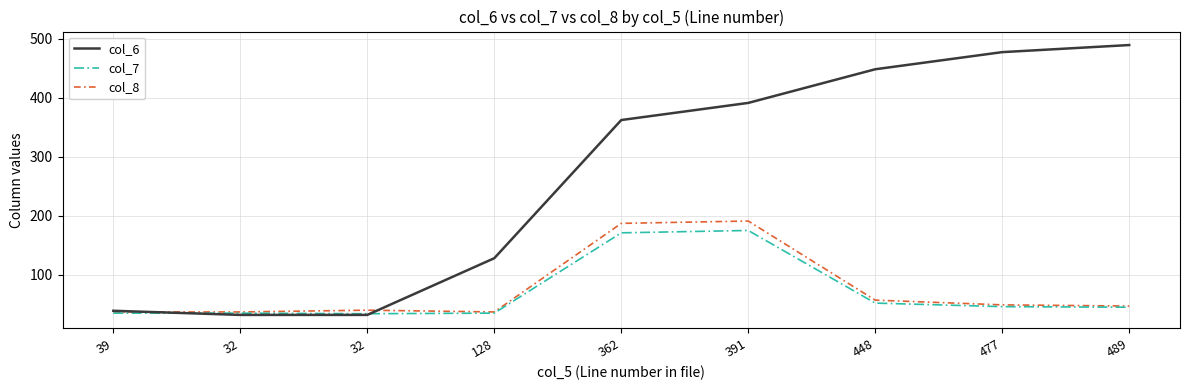

What are all the series names shown in the legend?

col_6, col_7, col_8